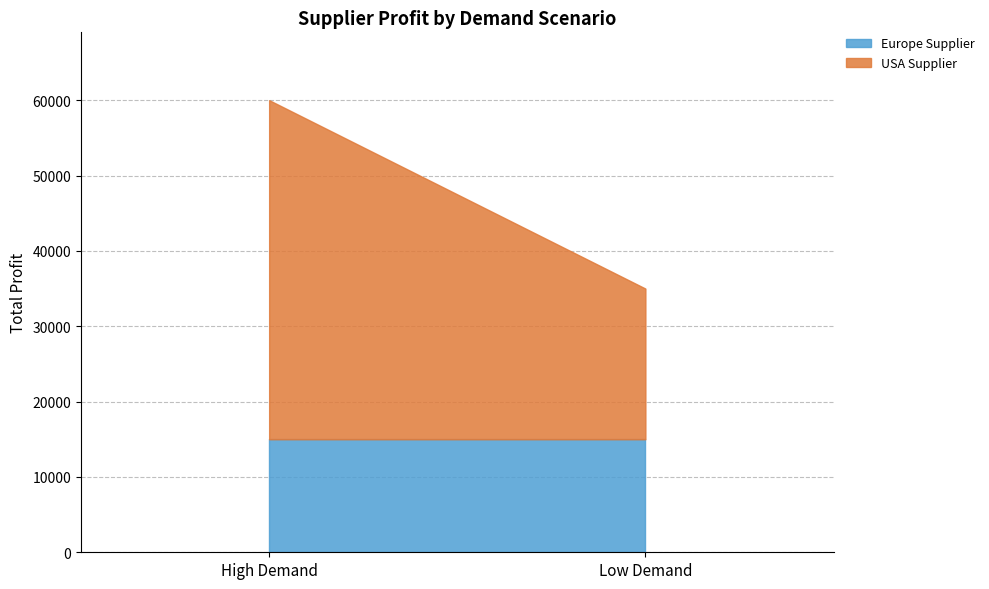

What is the total value across all series at High Demand?

60000